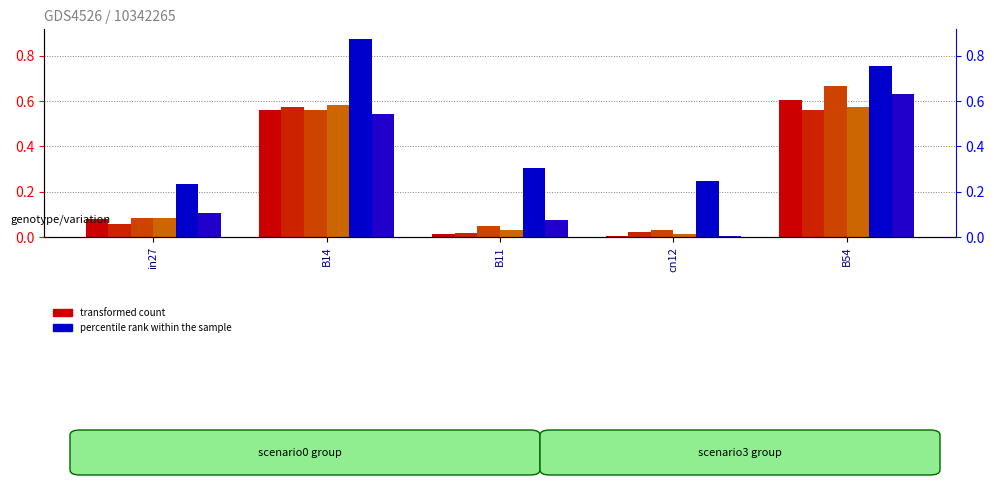

The value of job94_scenario0_174 at B54 is 0.6. True or false?

True